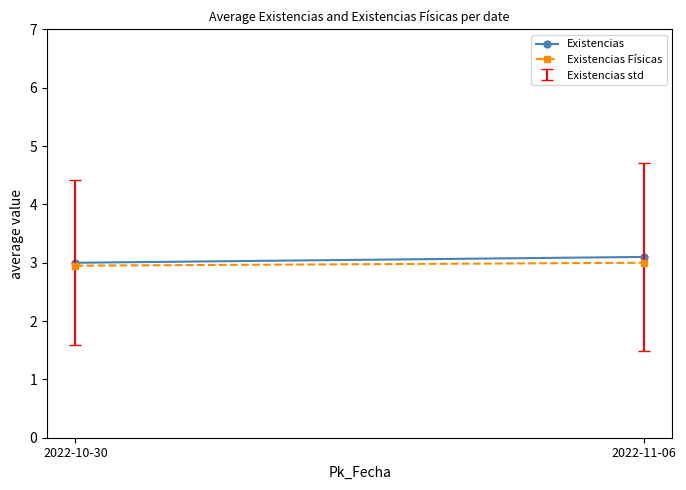

The Existencias Físicas series shows 3.0 at 2022-10-30. True or false?

True